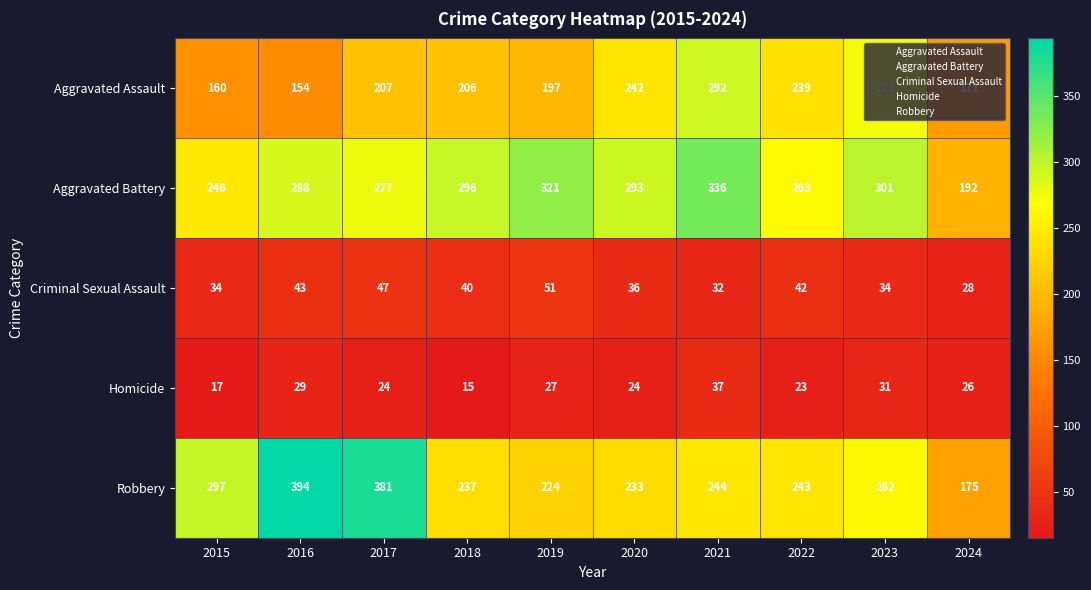

Is it true that Criminal Sexual Assault equals 51 at 2019?

True